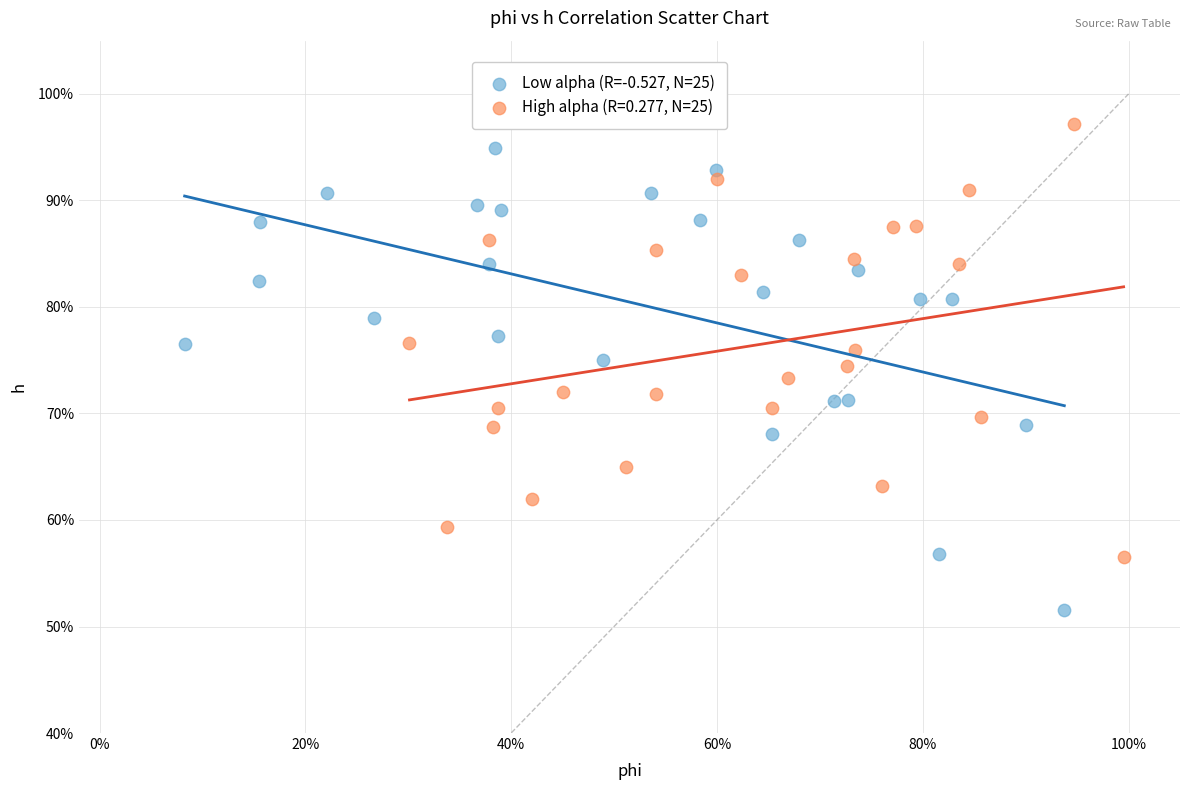

What are all the series names shown in the legend?

Low alpha (R=-0.527, N=25), High alpha (R=0.277, N=25)